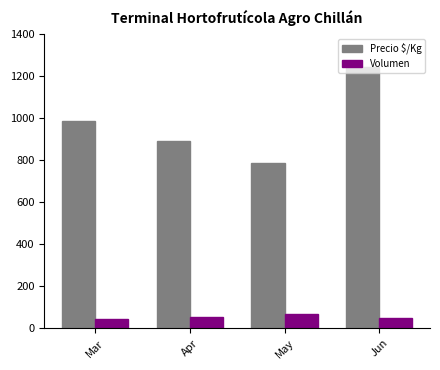

What are all the series names shown in the legend?

Precio $/Kg, Volumen